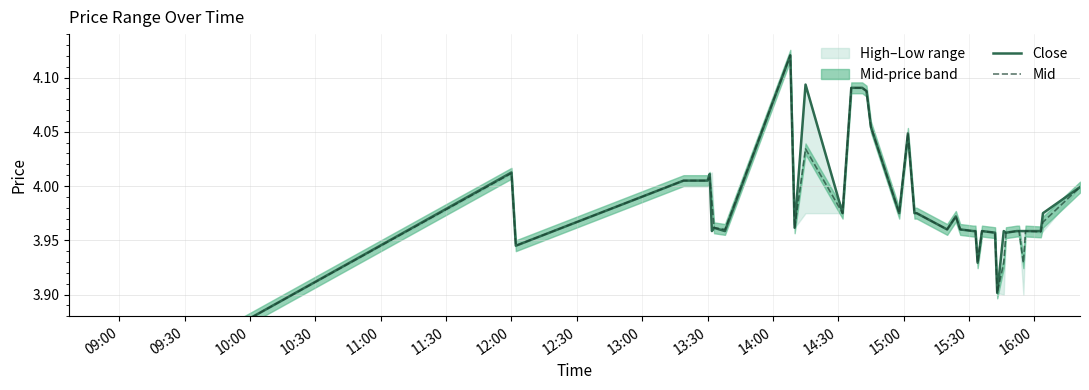

Which series has the largest total across all categories?

Close